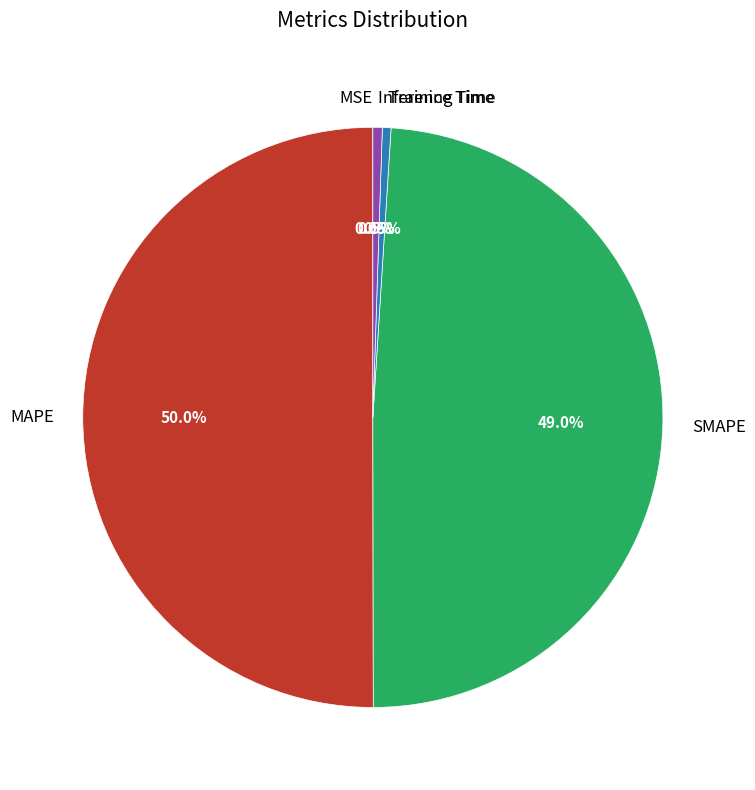

What percentage do MAPE and Training Time together represent?

50.5%